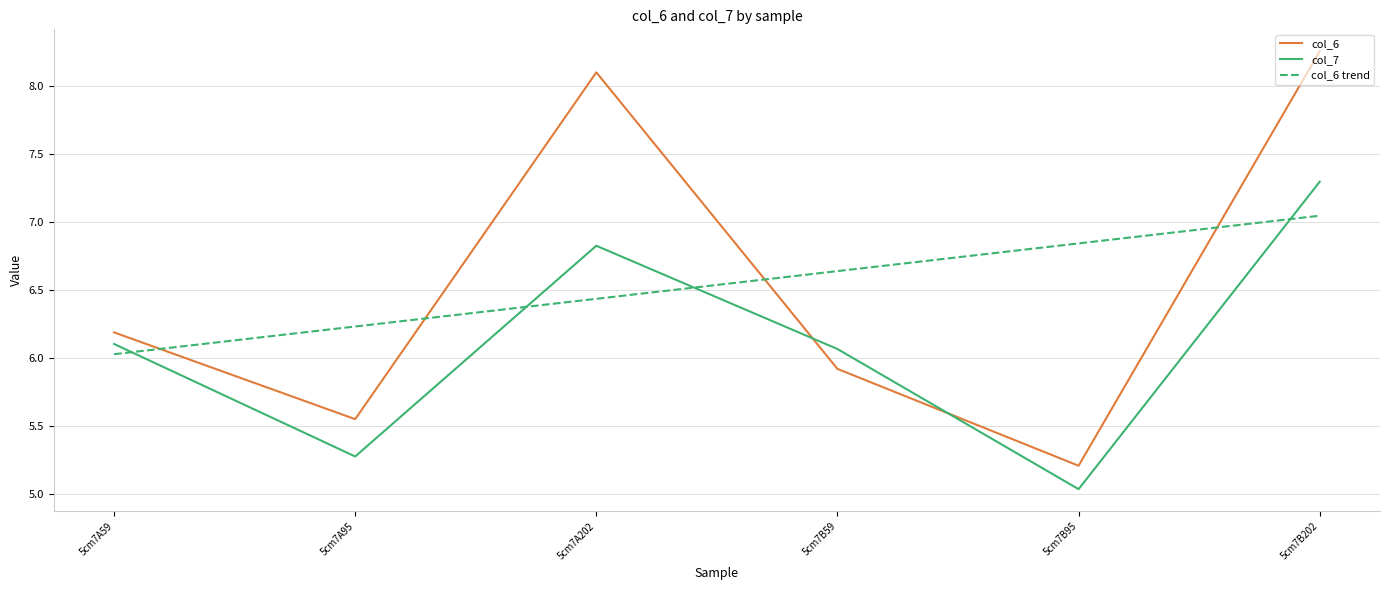

Which category has the highest value in the col_6 series?

5cm7B202